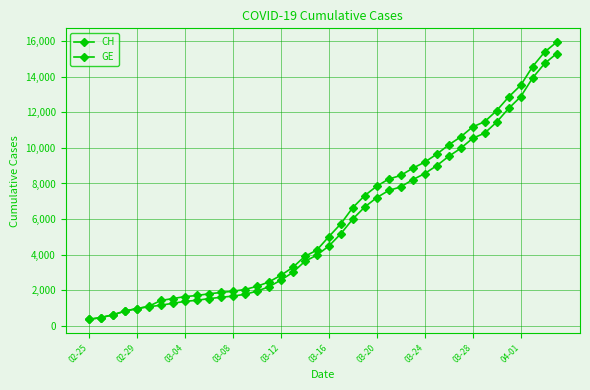

How many series are shown in this chart?

2